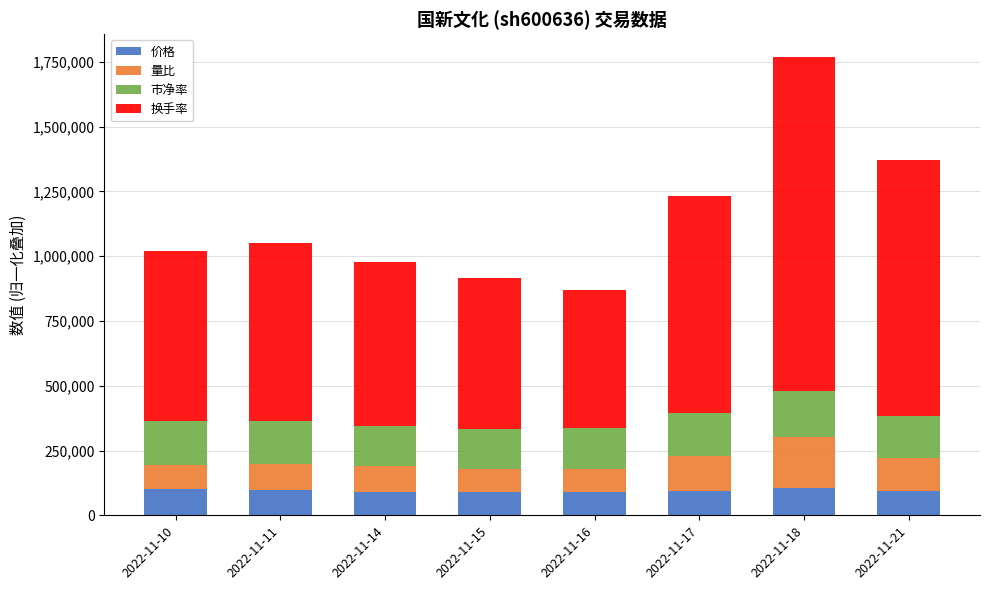

What are all the series names shown in the legend?

价格, 量比, 市净率, 换手率